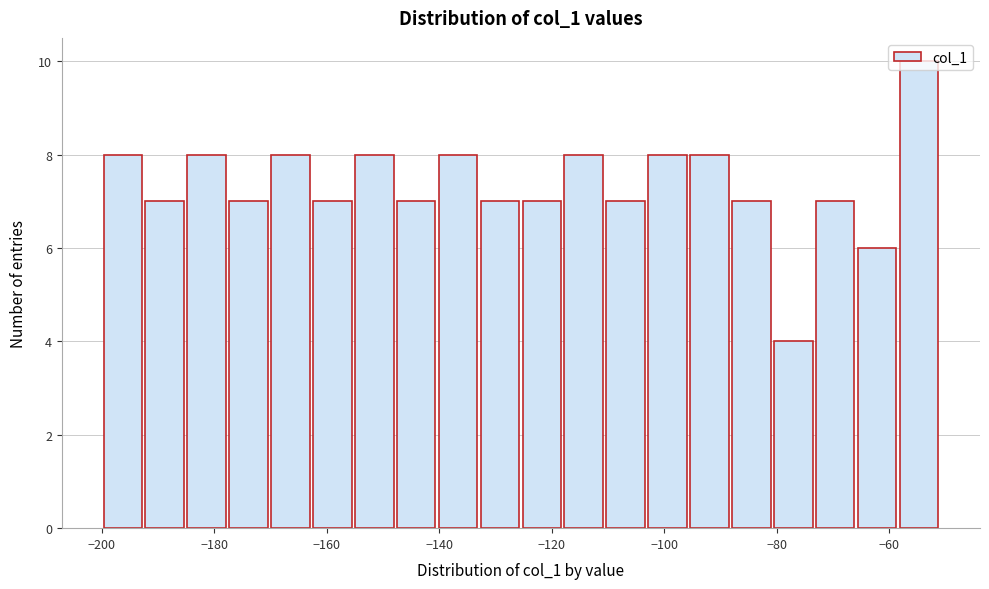

Read against the x-axis, roughly where is the centre of the tallest bar?

-54